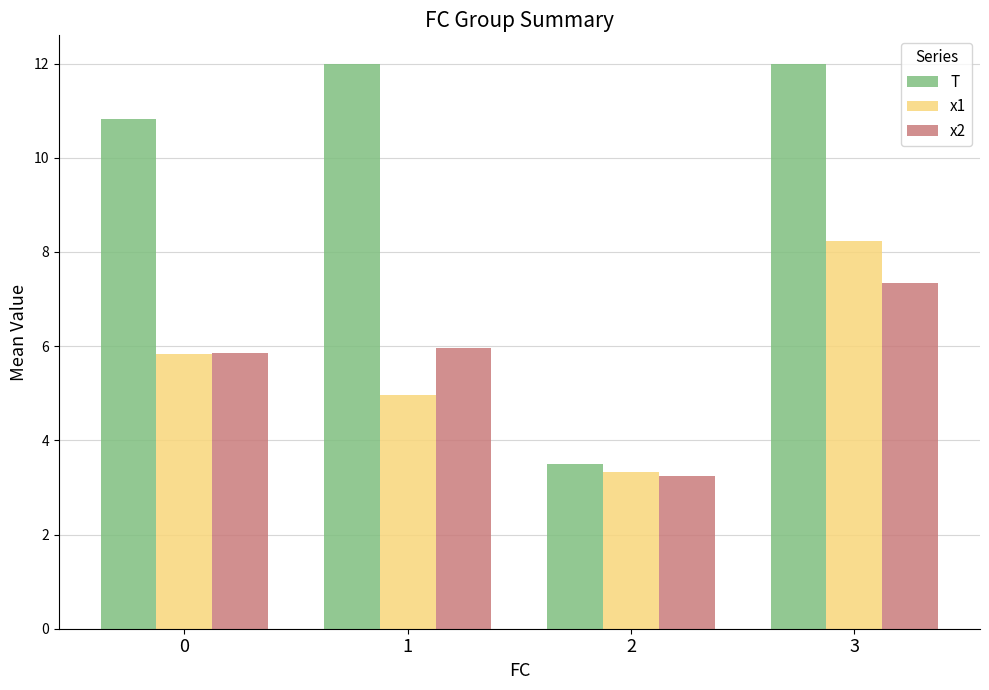

Reading right to left, what are all the values shown in this chart?

T: 3=12.0	2=3.5	1=12.0	0=10.8
x1: 3=8.2	2=3.3	1=5.0	0=5.8
x2: 3=7.3	2=3.2	1=6.0	0=5.9